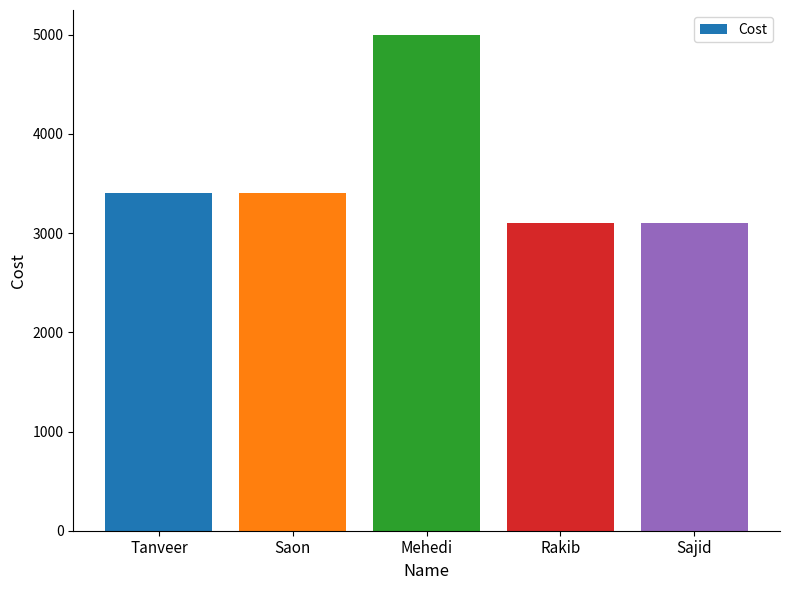

Is it true that the value at Sajid is 4929?

False